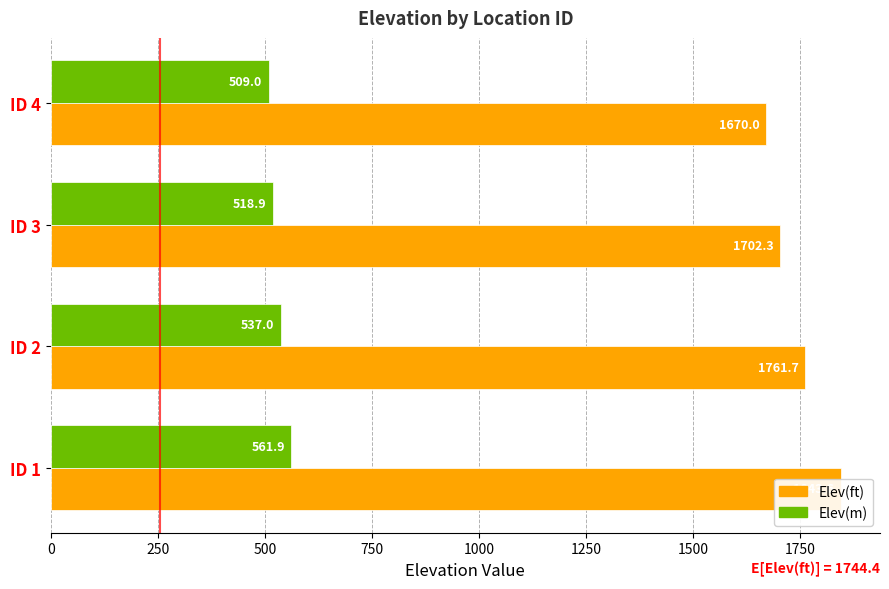

True or false: Elev(m) has a value of 853.8 at ID 3.

False